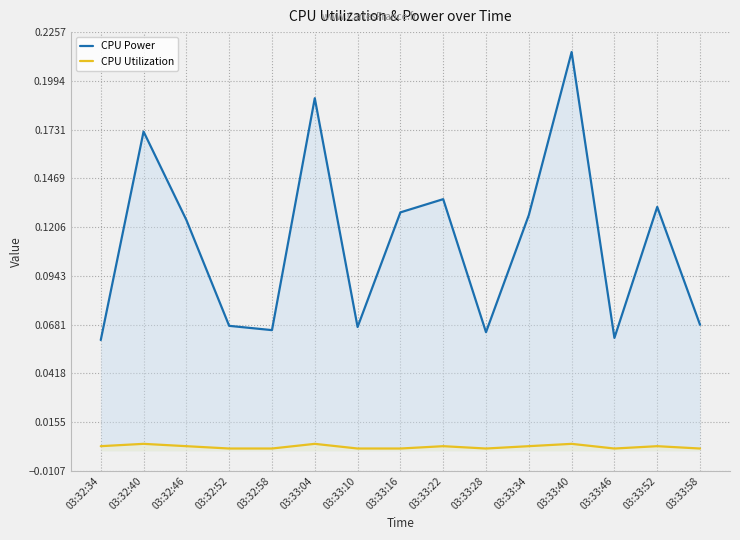

Is it true that CPU Utilization equals 0.0 at 03:33:28?

False